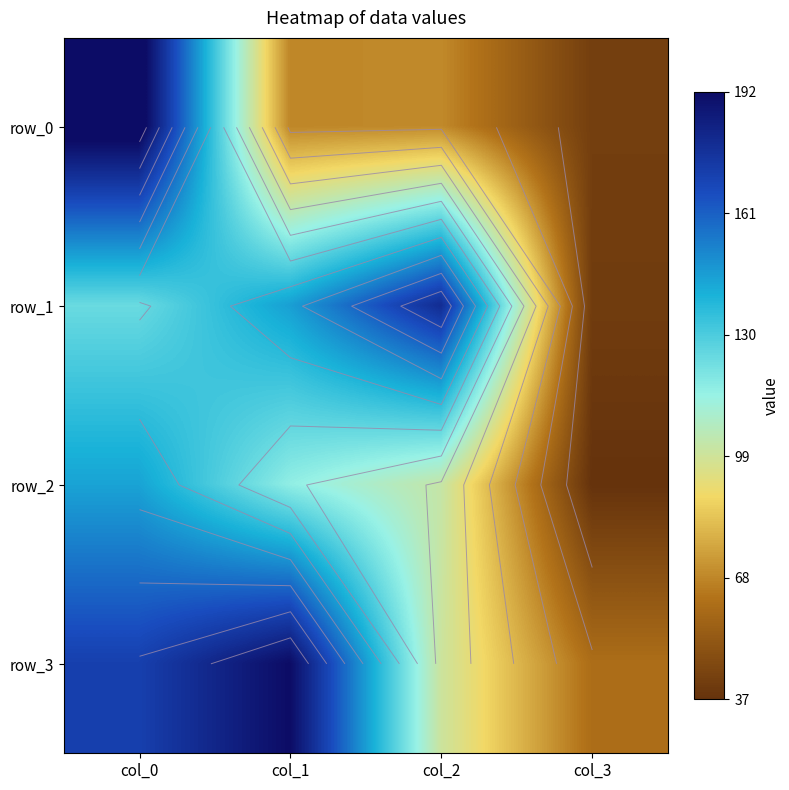

What is the difference between the maximum and second lowest values in the row_2 series?

42